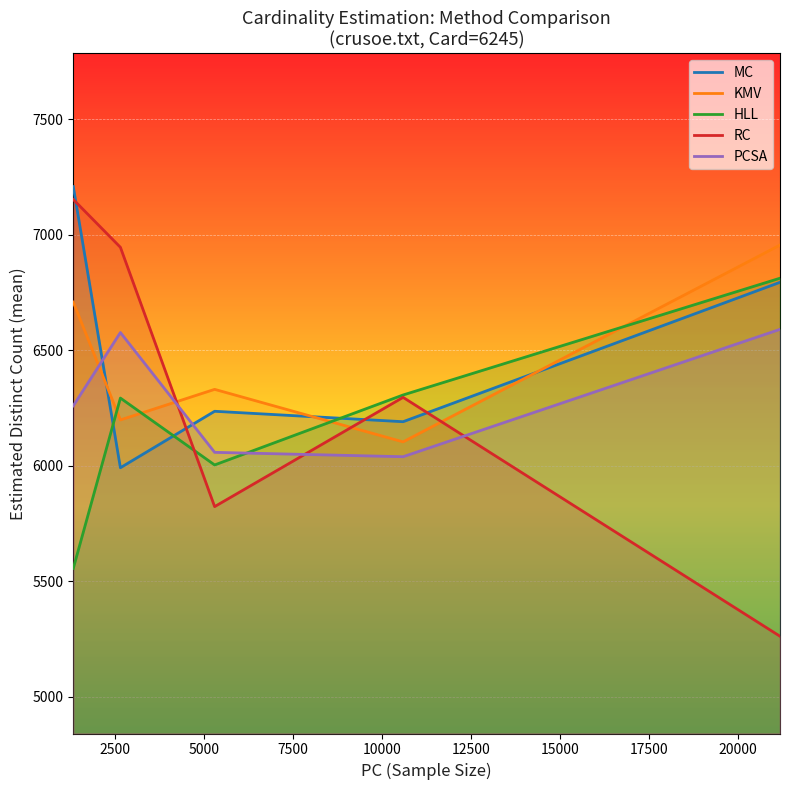

Which series has the largest range (max minus min)?

RC